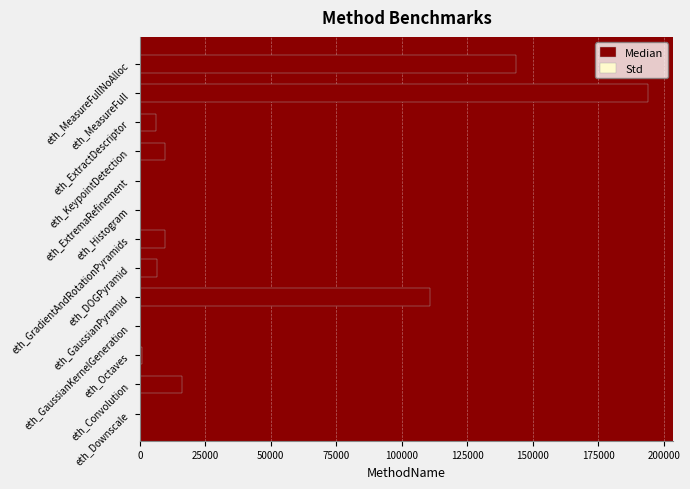

List the series in order of their overall mean, highest first.

Median, Std